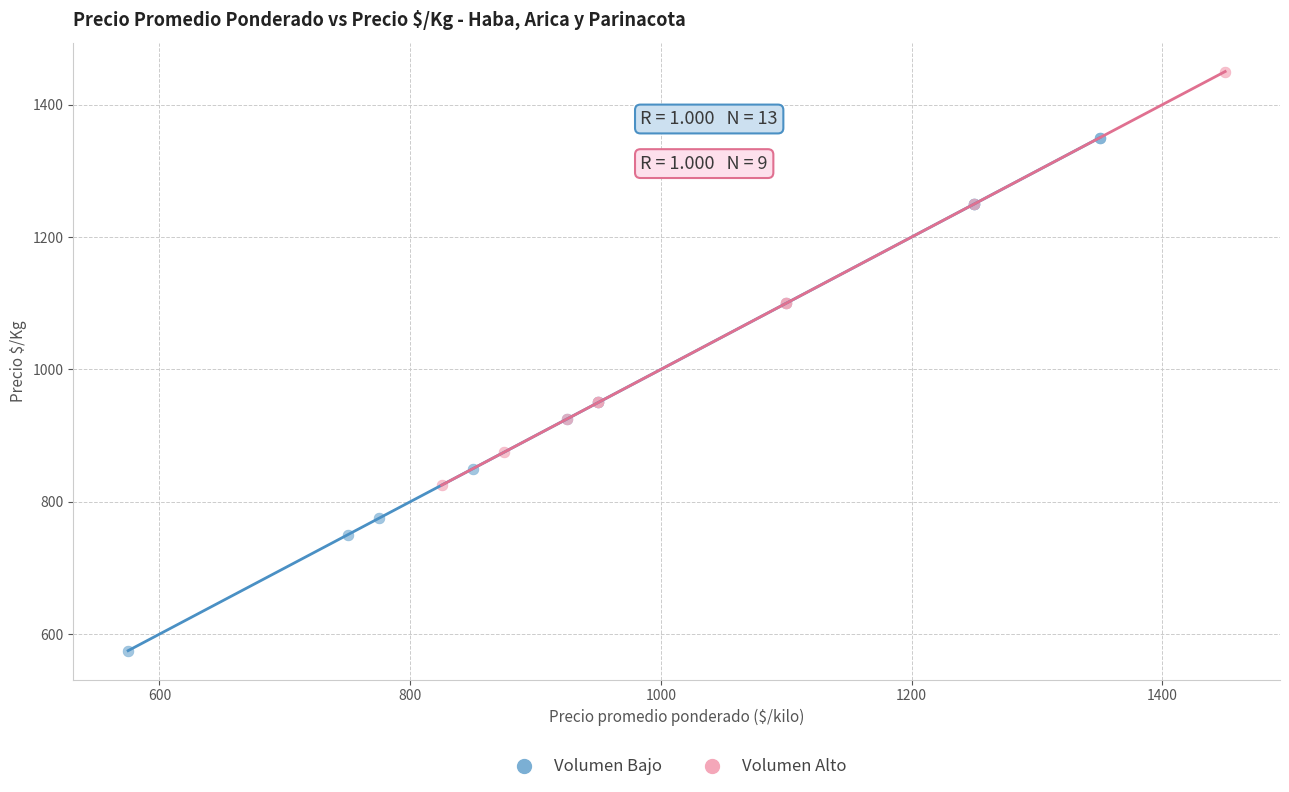

Which series has the largest Y range (max minus min)?

Volumen Bajo